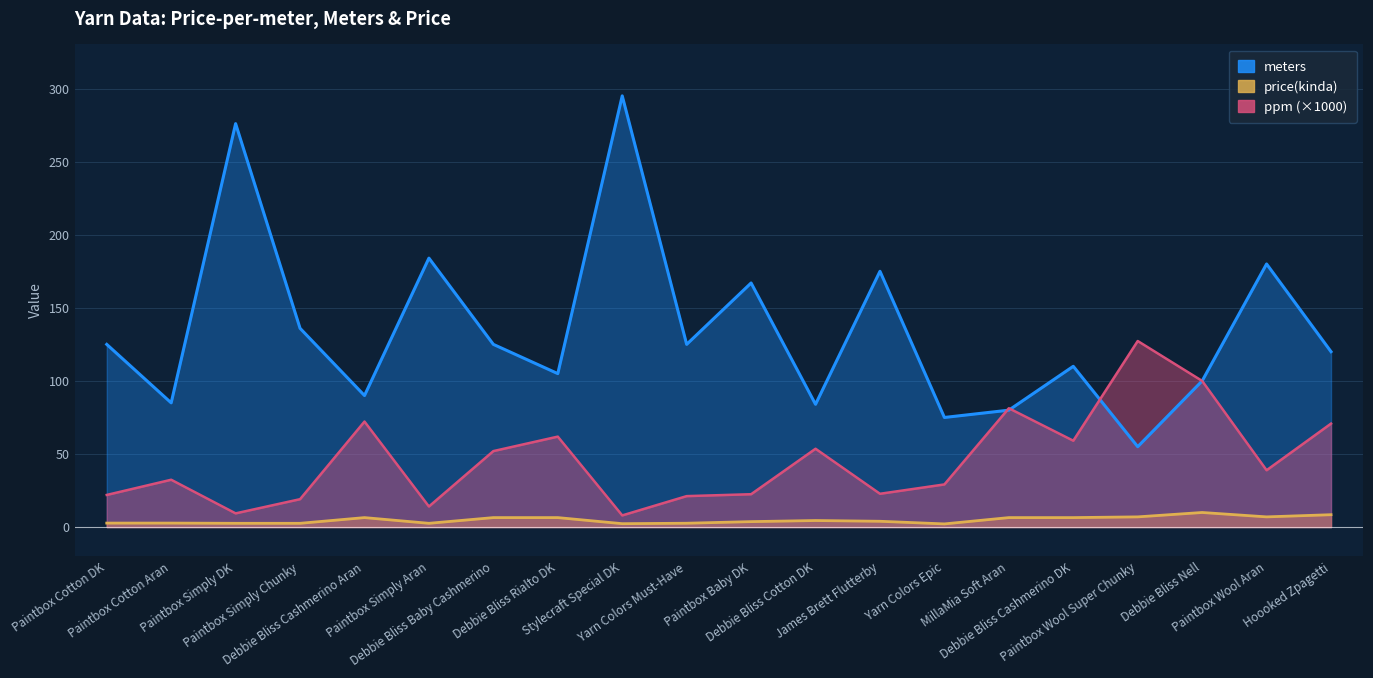

Where does the price series first go above 4?

Debbie Bliss Cashmerino Aran